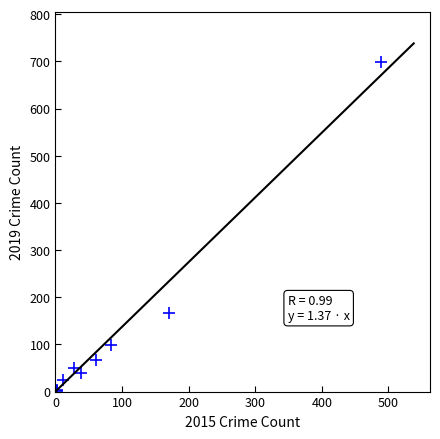

What Y value in the scatter plot is closest to 350?

167